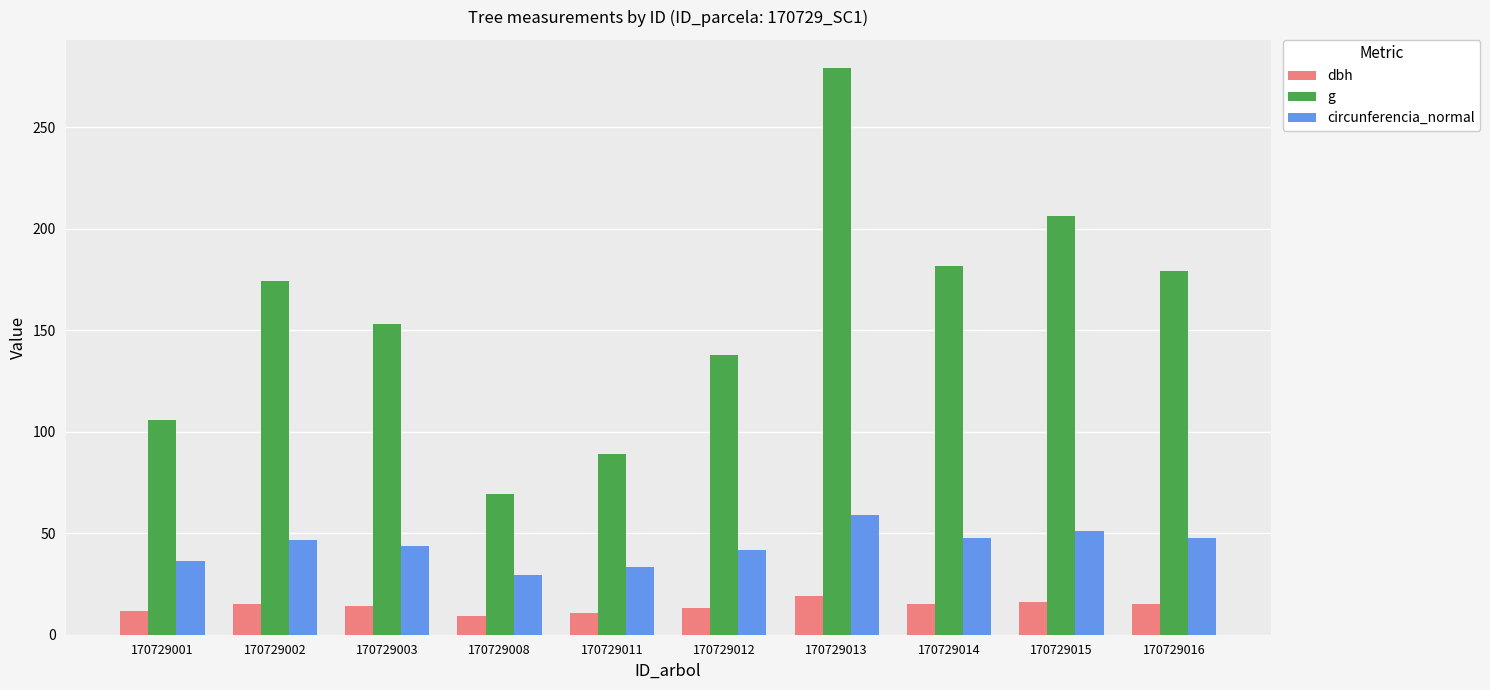

What is the smallest value displayed?

9.4